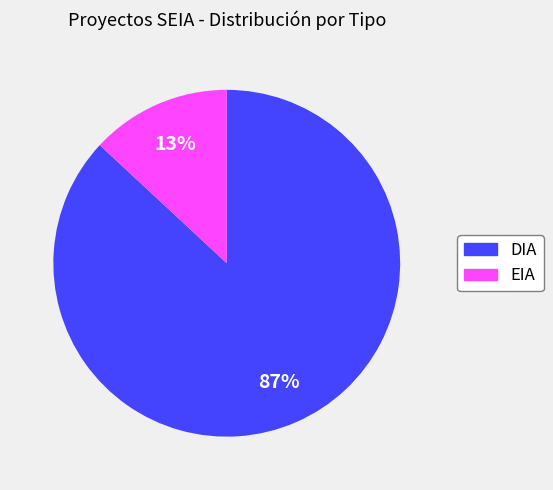

How many slices are in this pie chart?

2